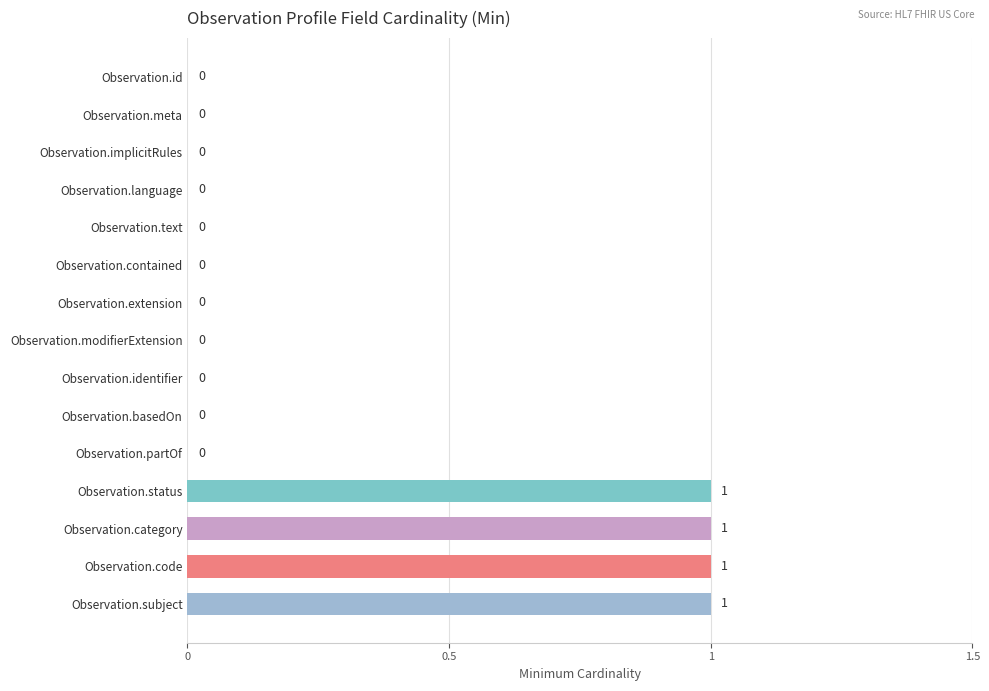

What is the sum of all values?

4